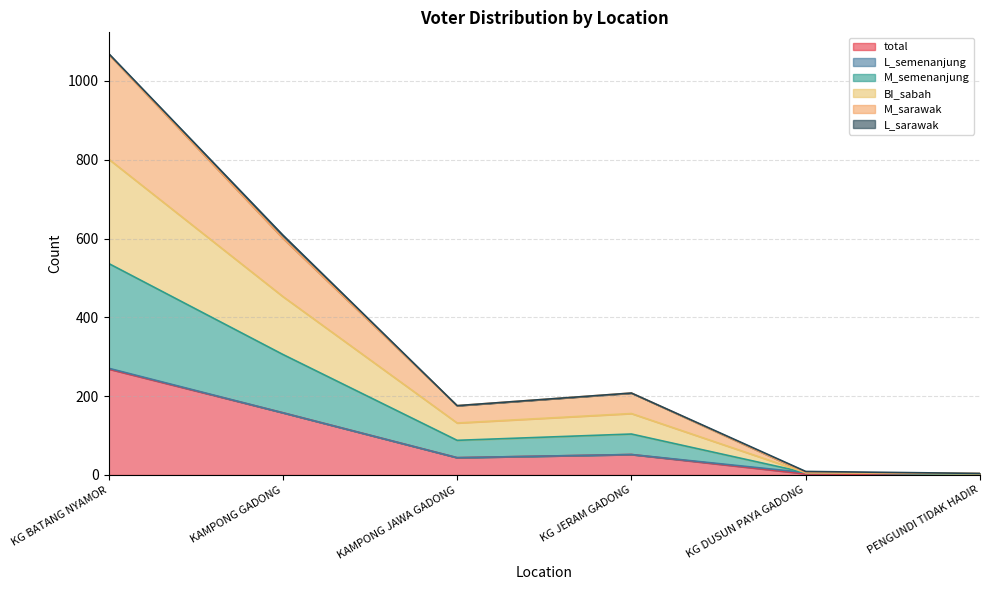

Does the chart have visible grid lines?

Yes